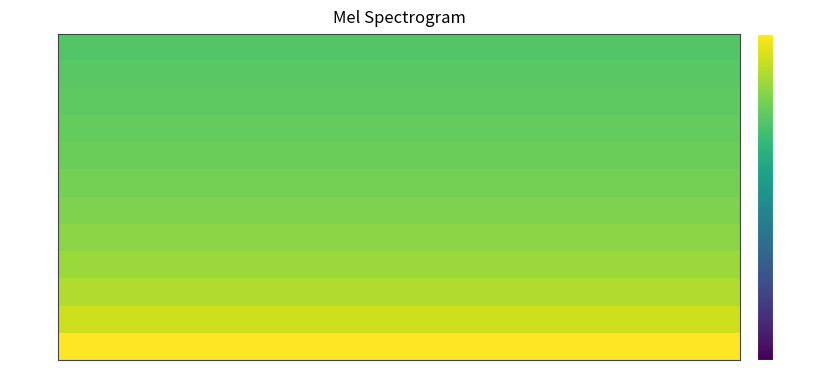

Reading left to right, list all the values displayed in this chart.

mpi=1: Run 1=-0.0	Run 2=0.0	Run 3=-0.0	Run 4=-0.0
mpi=2: Run 1=-6.0	Run 2=-6.1	Run 3=-6.1	Run 4=-6.0
mpi=3: Run 1=-9.5	Run 2=-9.5	Run 3=-9.5	Run 4=-9.5
mpi=4: Run 1=-12.0	Run 2=-12.0	Run 3=-12.0	Run 4=-12.0
mpi=5: Run 1=-13.9	Run 2=-13.9	Run 3=-13.9	Run 4=-13.9
mpi=6: Run 1=-15.5	Run 2=-15.5	Run 3=-15.5	Run 4=-15.5
mpi=7: Run 1=-16.8	Run 2=-16.8	Run 3=-16.8	Run 4=-16.8
mpi=8: Run 1=-17.9	Run 2=-17.9	Run 3=-17.9	Run 4=-17.9
mpi=9: Run 1=-18.9	Run 2=-18.9	Run 3=-18.9	Run 4=-18.9
mpi=10: Run 1=-19.8	Run 2=-19.8	Run 3=-19.8	Run 4=-19.8
mpi=11: Run 1=-20.6	Run 2=-20.6	Run 3=-20.6	Run 4=-20.6
mpi=12: Run 1=-21.3	Run 2=-21.3	Run 3=-21.3	Run 4=-21.3